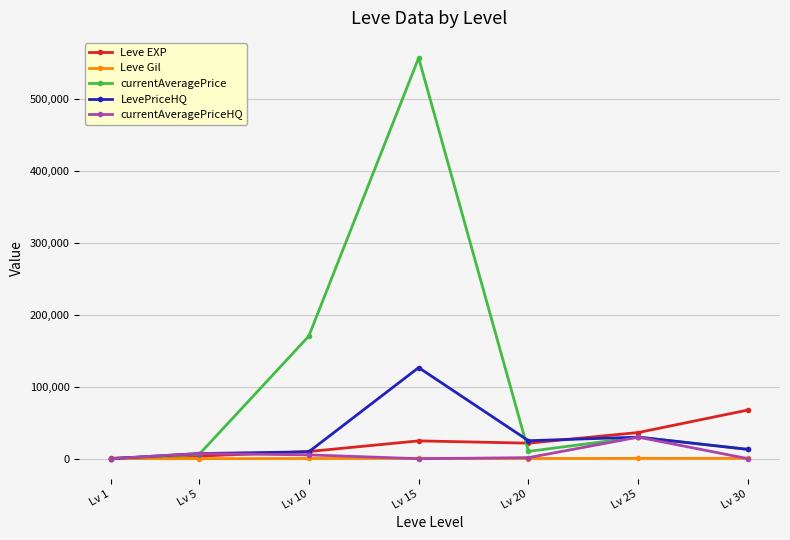

True or false: LevePriceHQ has more than 0 points higher than both neighbors.

True